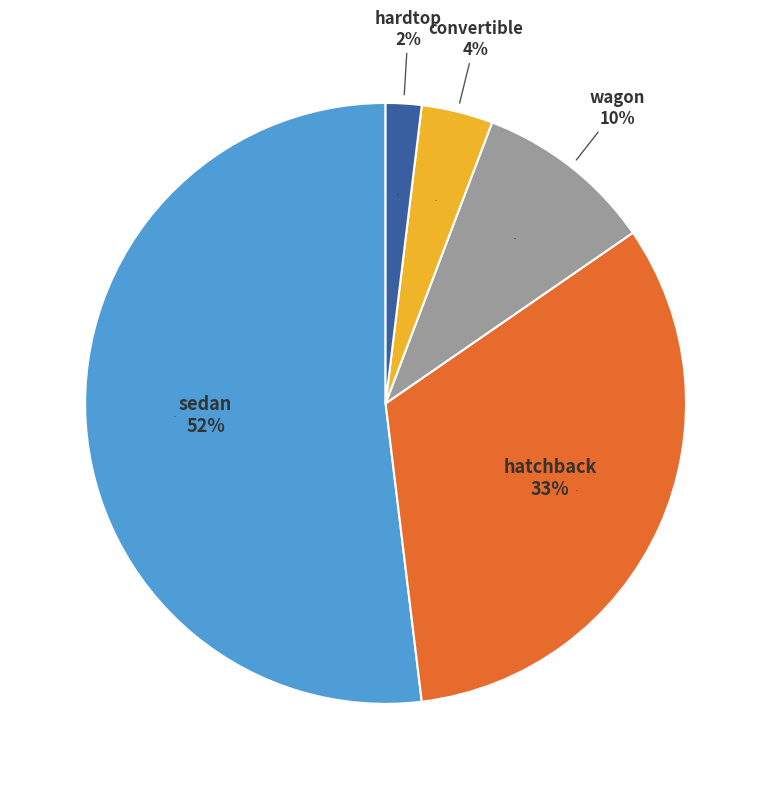

To the nearest percent, what portion does hardtop represent?

2%